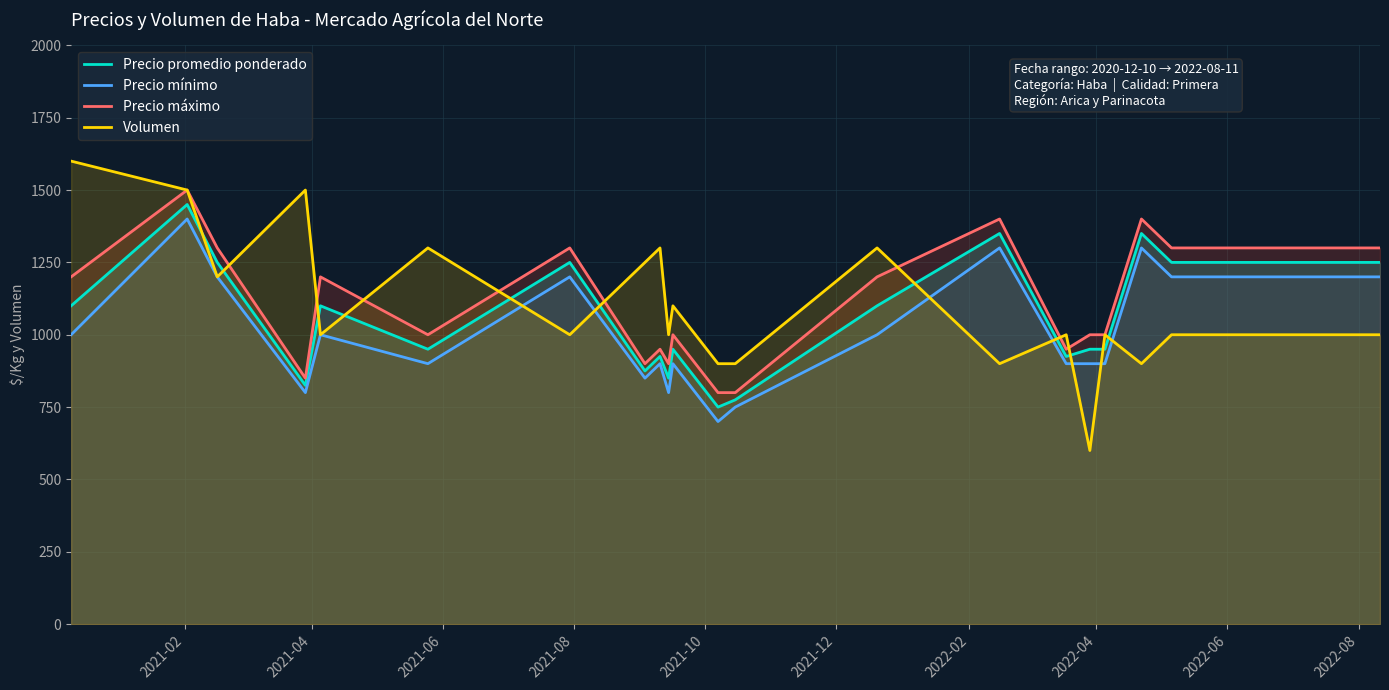

What is the minimum value for Precio promedio ponderado?

750